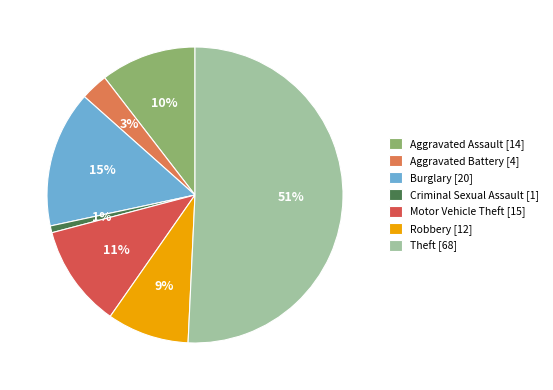

Is Aggravated Assault the majority of the pie?

No